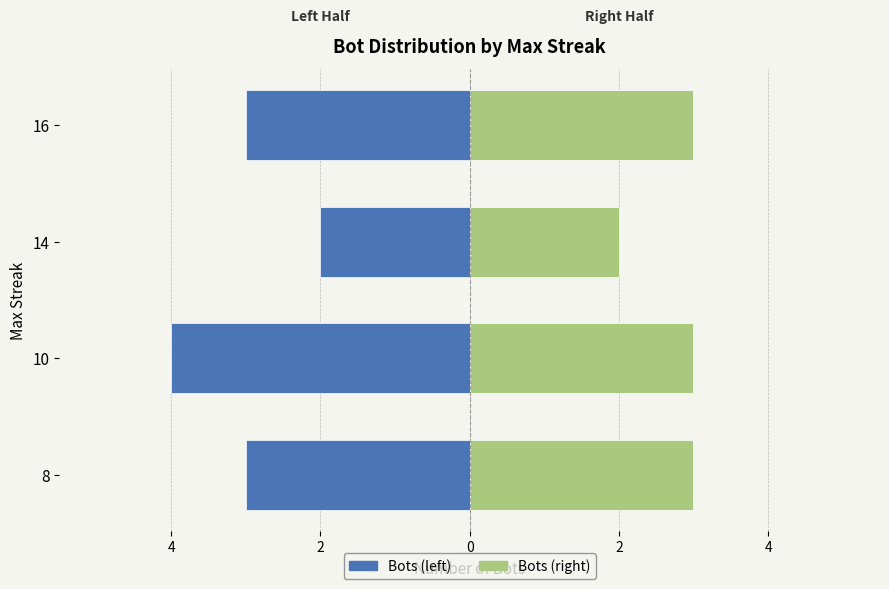

Does the chart contain stacked bars?

No